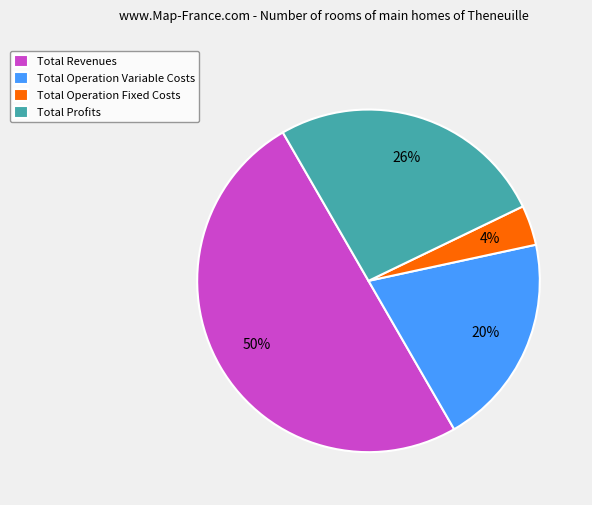

To the nearest percent, what is the average slice percentage?

25%